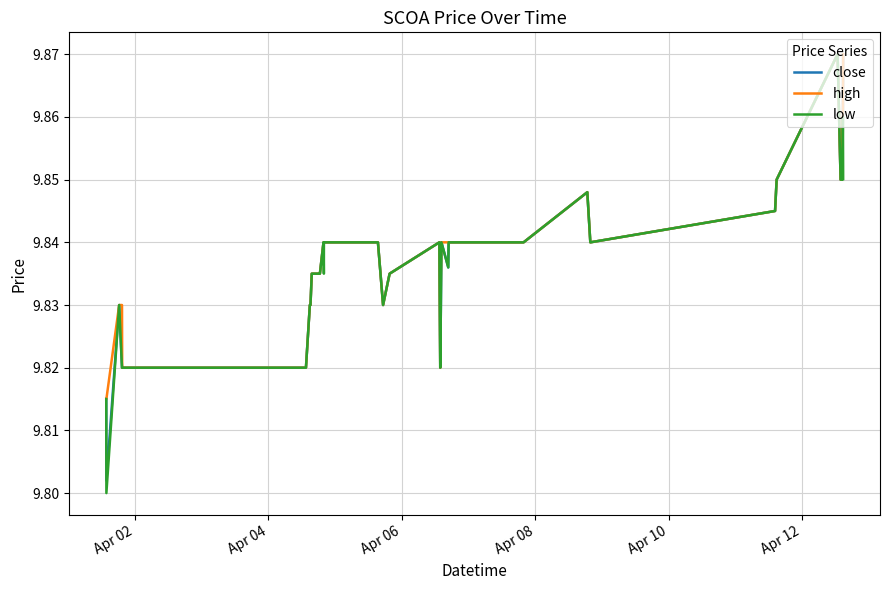

What are all the series names shown in the legend?

close, high, low